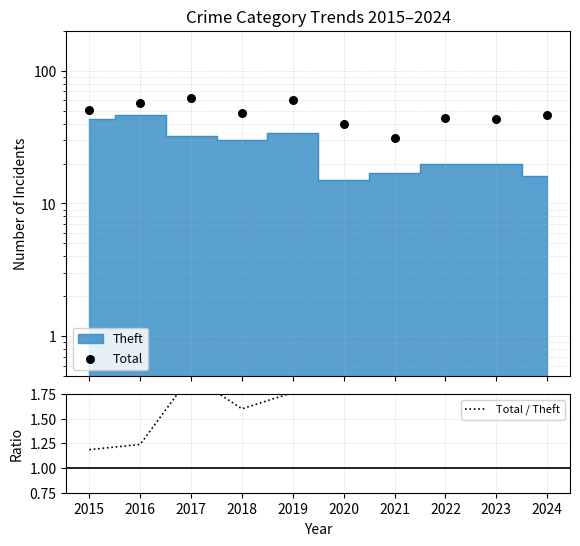

What is the total value across all series at 2019?

61.8